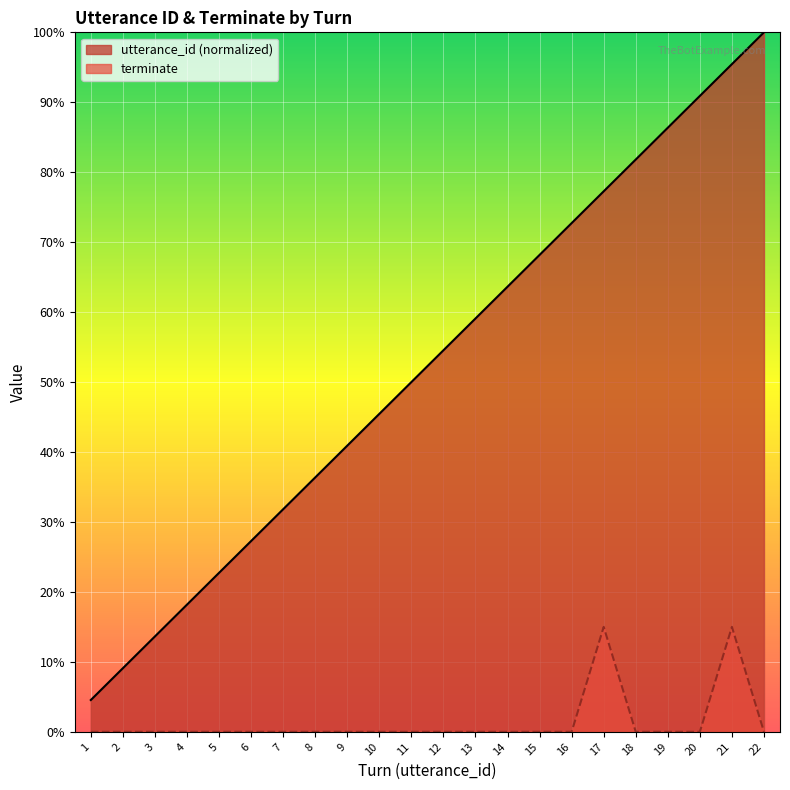

Between 9 and 19, which series saw the biggest shift?

utterance_id (normalized)